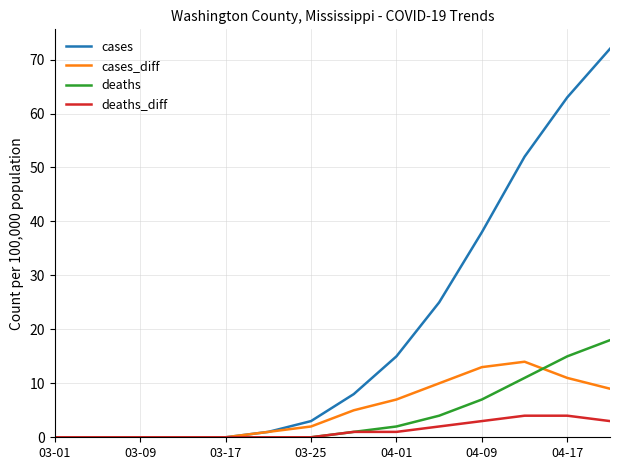

What is the maximum value shown in the chart?

72